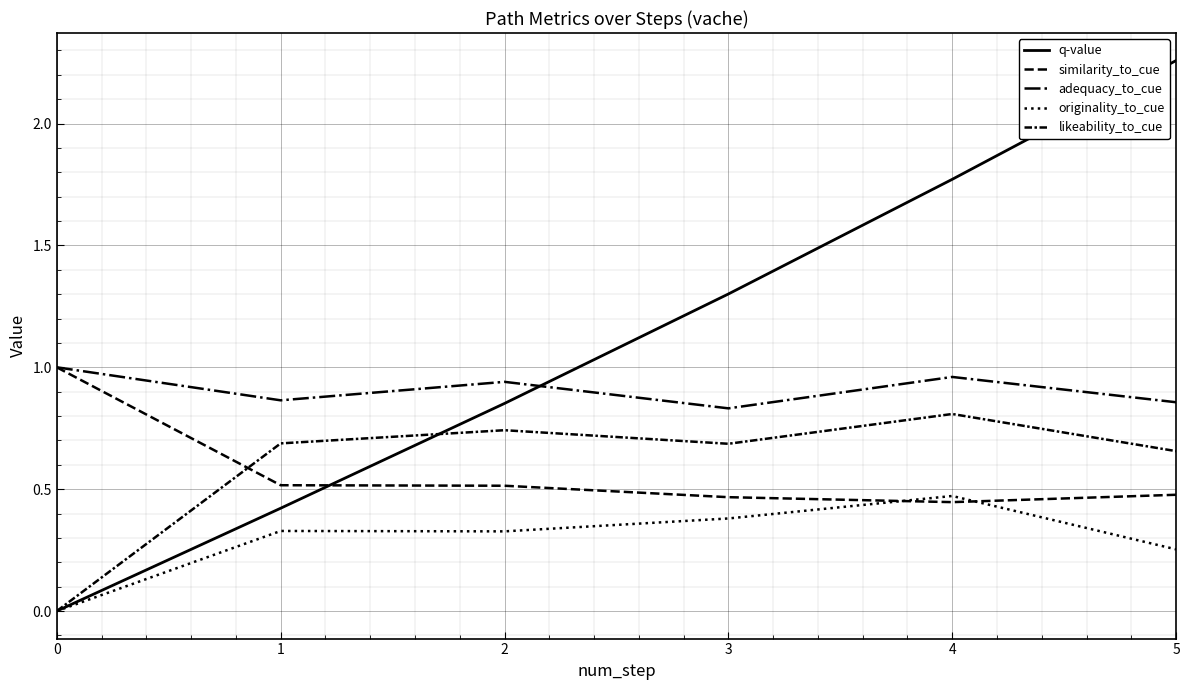

In originality_to_cue, how many points are lower than both neighbors (excluding endpoints)?

1